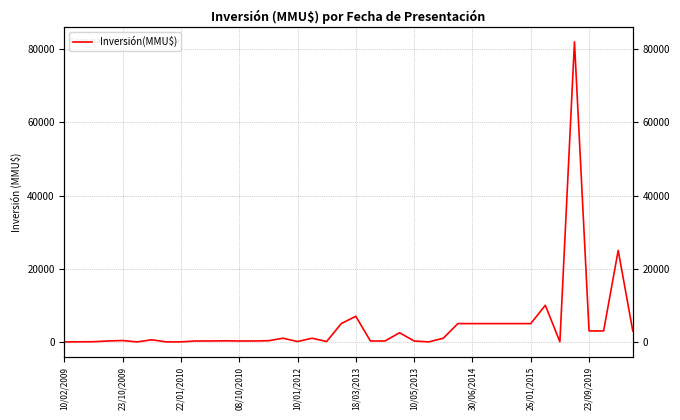

What position from the right is 35?

5